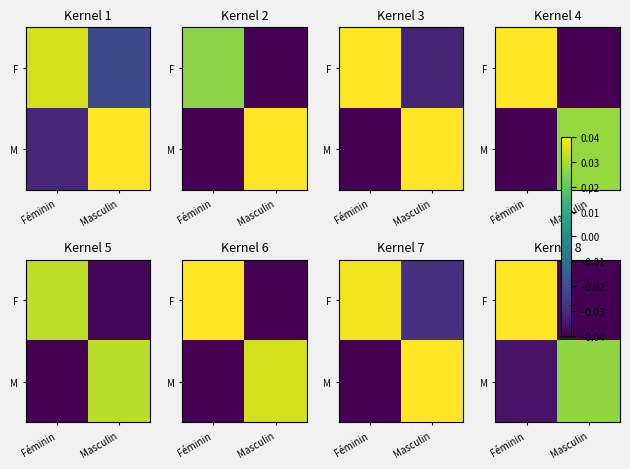

List the labels in order of M value, largest first.

Masculin, Féminin